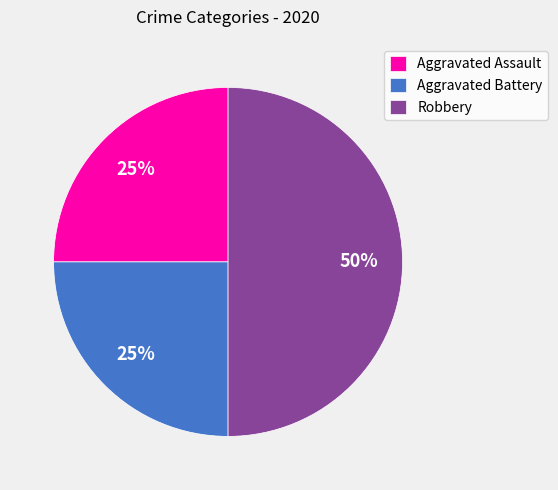

What percentage is the Aggravated Assault slice, to the nearest percent?

25%